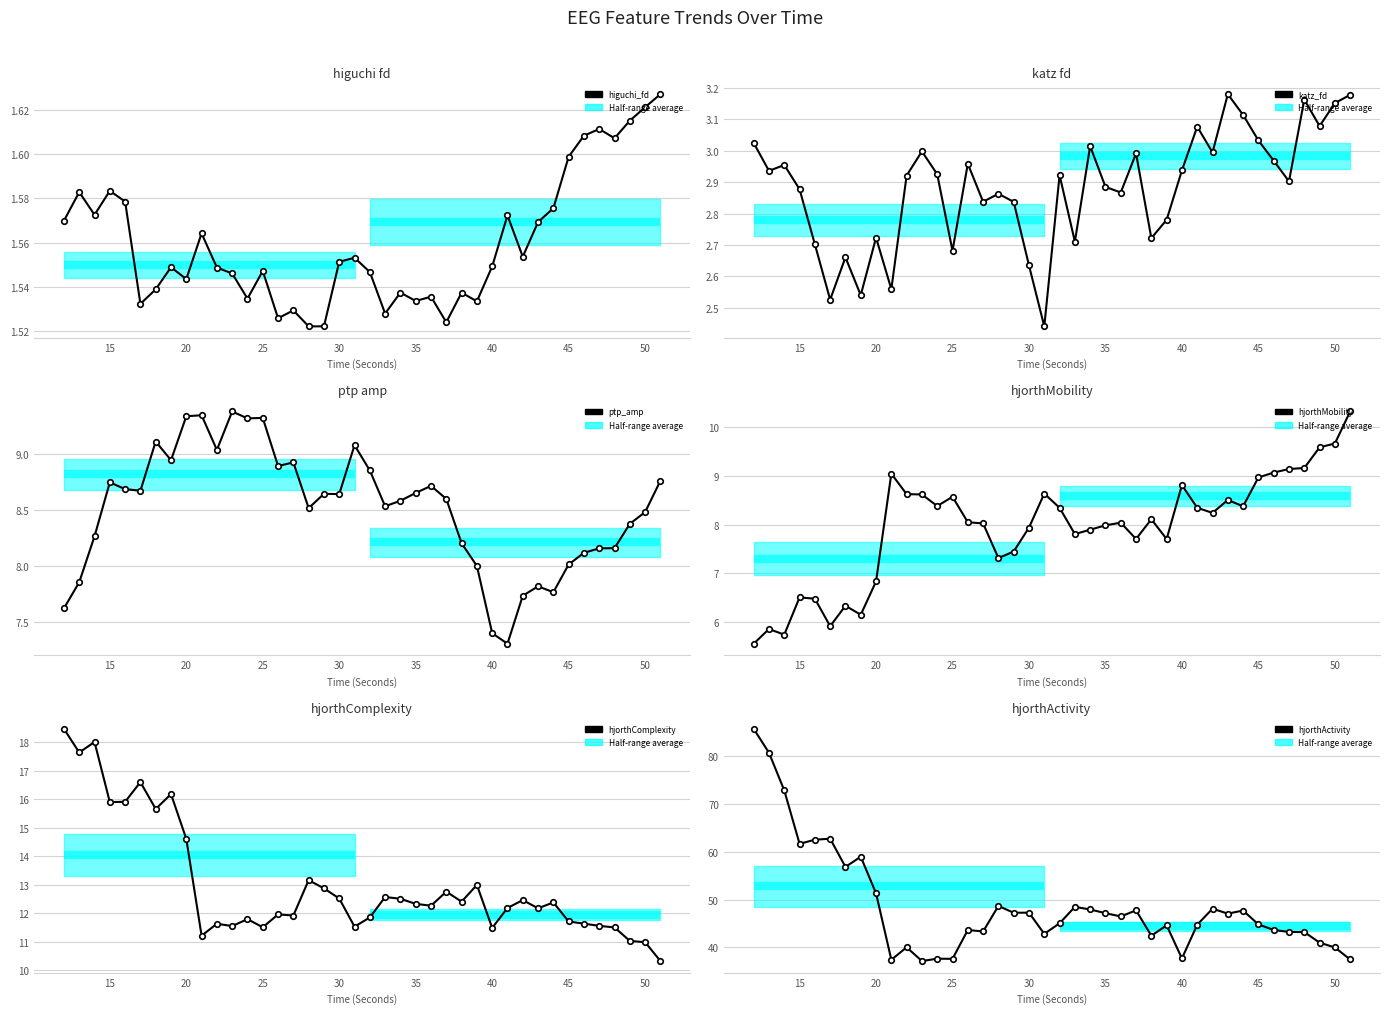

True or false: hjorthMobility_EEG and hjorthActivity_EEG cross at least once.

False